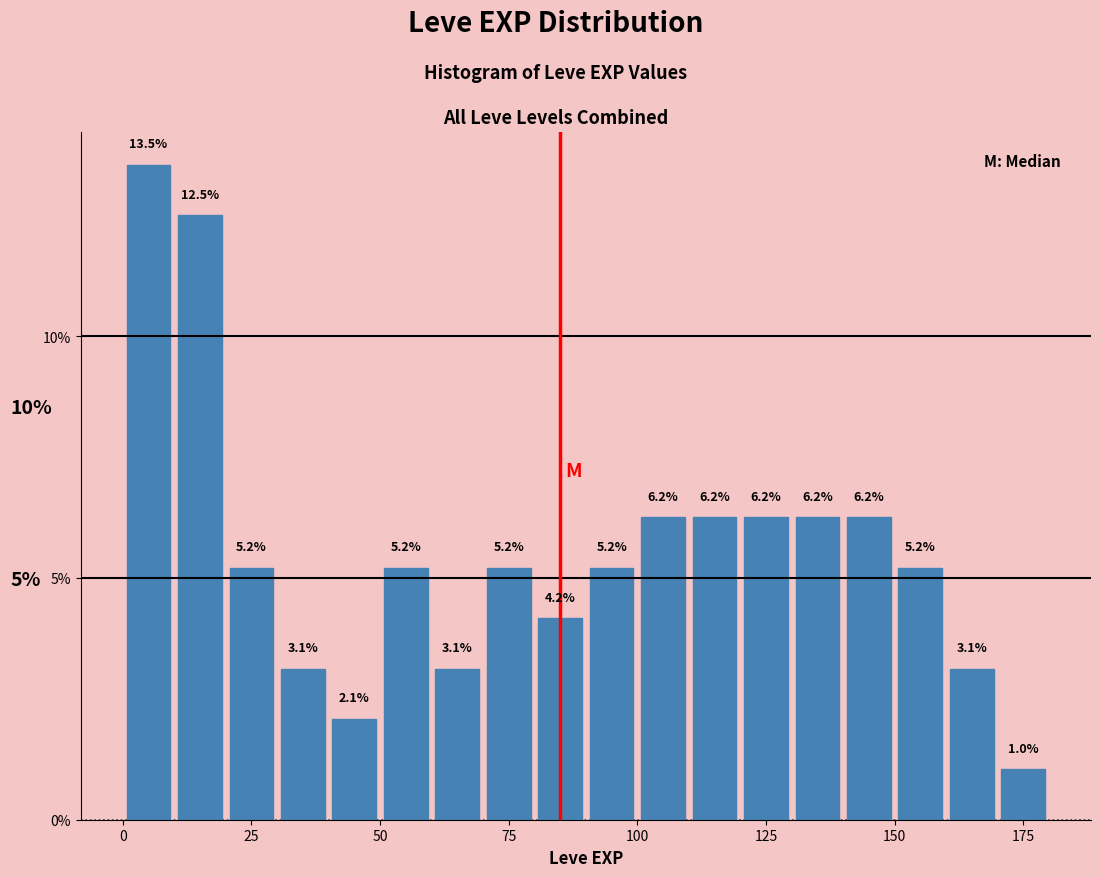

Read against the x-axis, roughly where is the centre of the tallest bar?

5